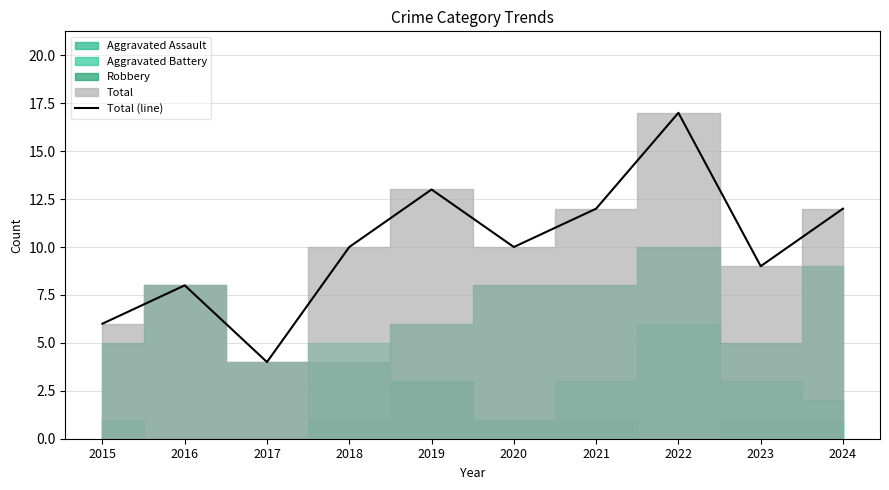

Reading right to left, list all the values displayed in this chart.

12	9	17	12	10	13	10	4	8	6